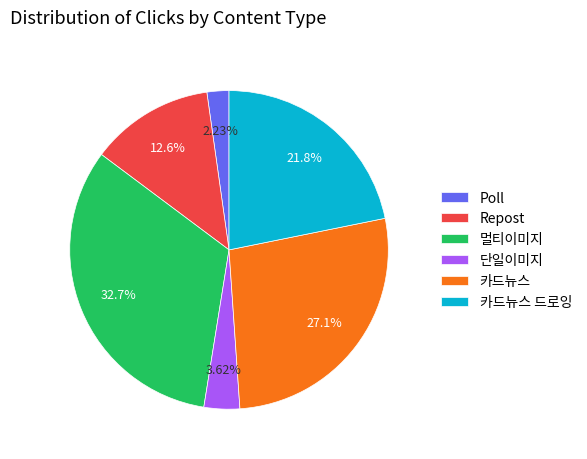

To the nearest percent, what is the combined percentage of Repost and 멀티이미지?

45%